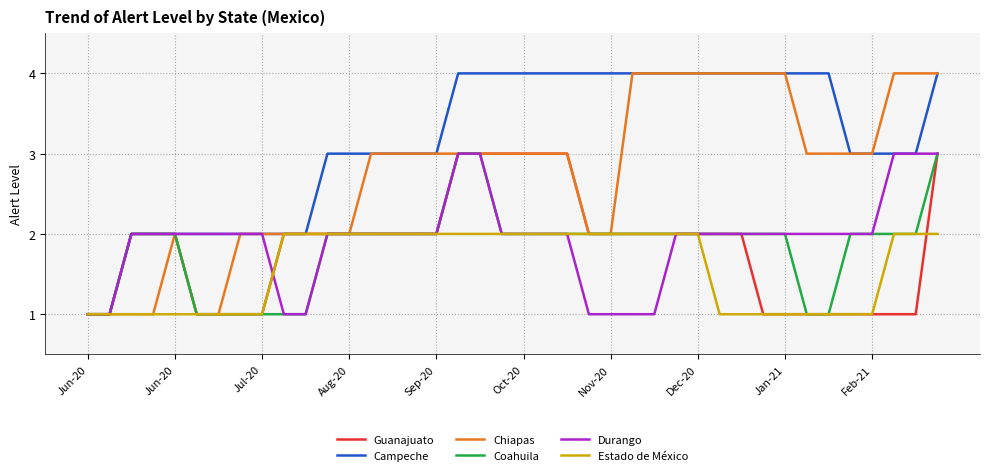

What is the maximum value shown in the chart?

4